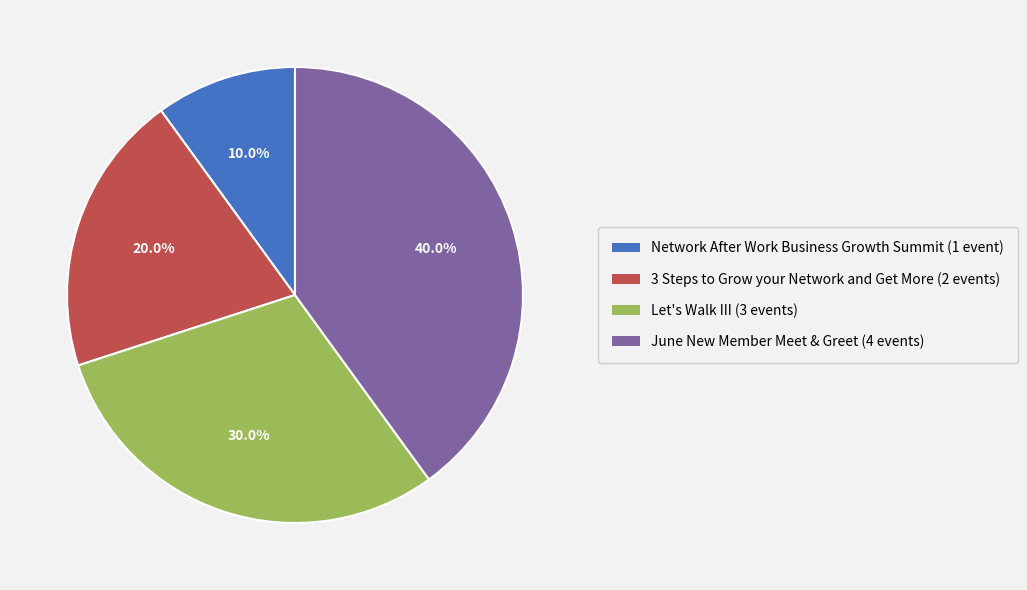

Combined, what portion of the pie is Network After Work Business Growth Summit and Let's Walk III?

40.0%